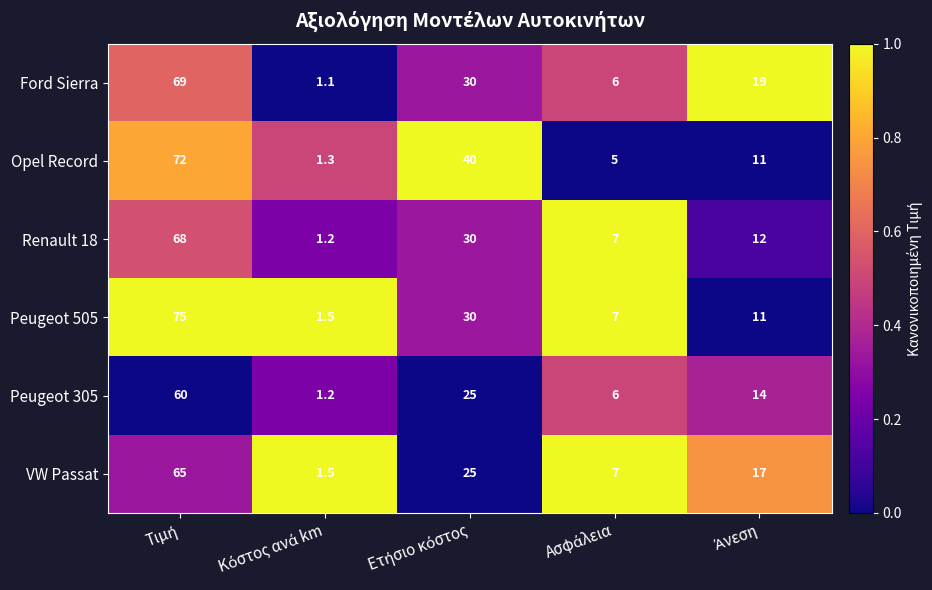

What is the sum of all Peugeot 505 values?

124.5